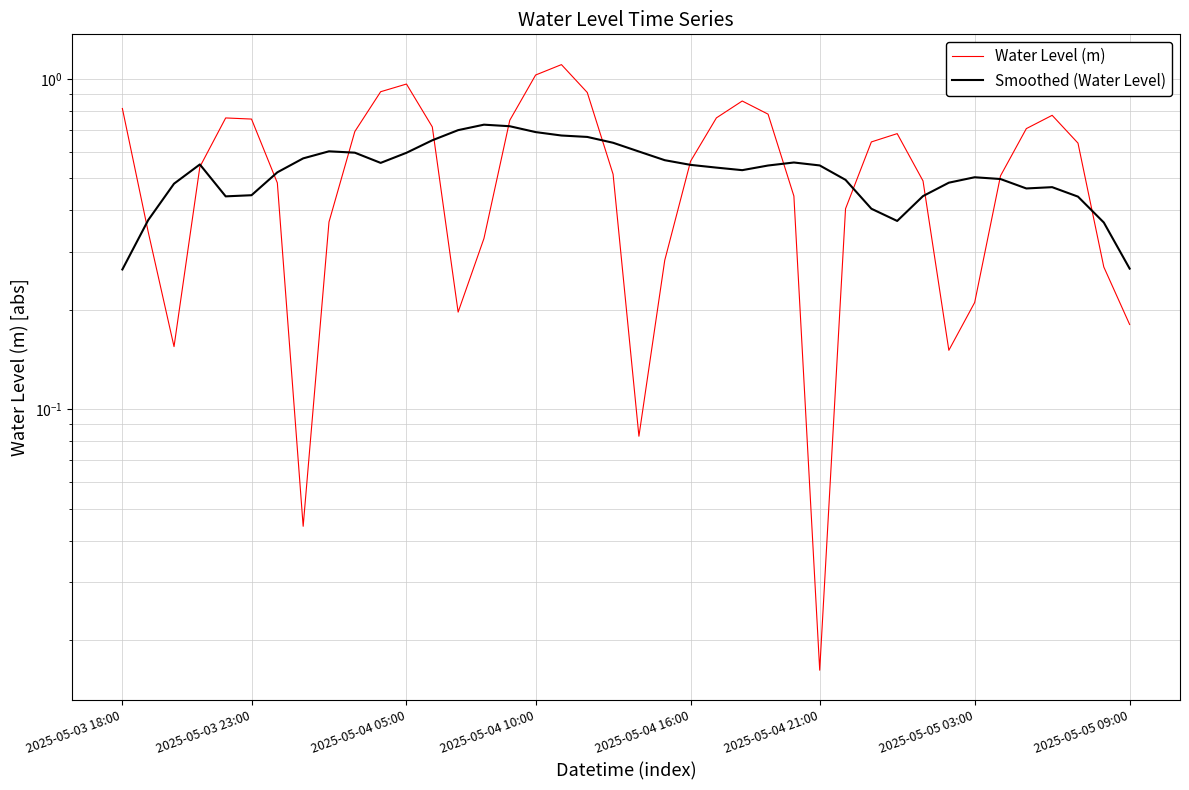

Reading left to right, what are all the values shown in this chart?

Water Level (m): 0.8	0.3	0.2	0.5	0.8	0.8	0.5	0.0	0.4	0.7	0.9	1.0	0.7	0.2	0.3	0.7	1.0	1.1	0.9	0.5	0.1	0.3	0.6	0.8	0.9	0.8	0.4	0.0	0.4	0.6	0.7	0.5	0.2	0.2	0.5	0.7	0.8	0.6	0.3	0.2
Smoothed (Water Level): 0.3	0.4	0.5	0.6	0.4	0.4	0.5	0.6	0.6	0.6	0.6	0.6	0.7	0.7	0.7	0.7	0.7	0.7	0.7	0.6	0.6	0.6	0.5	0.5	0.5	0.5	0.6	0.5	0.5	0.4	0.4	0.4	0.5	0.5	0.5	0.5	0.5	0.4	0.4	0.3